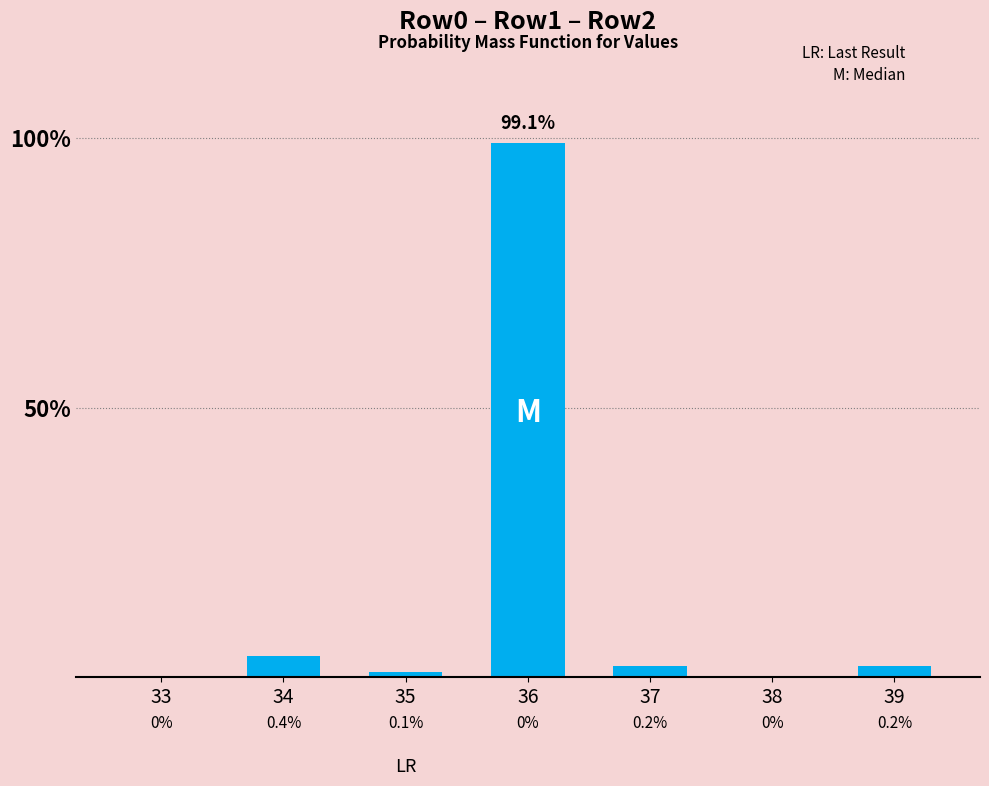

Which label corresponds to the largest value in the chart?

36